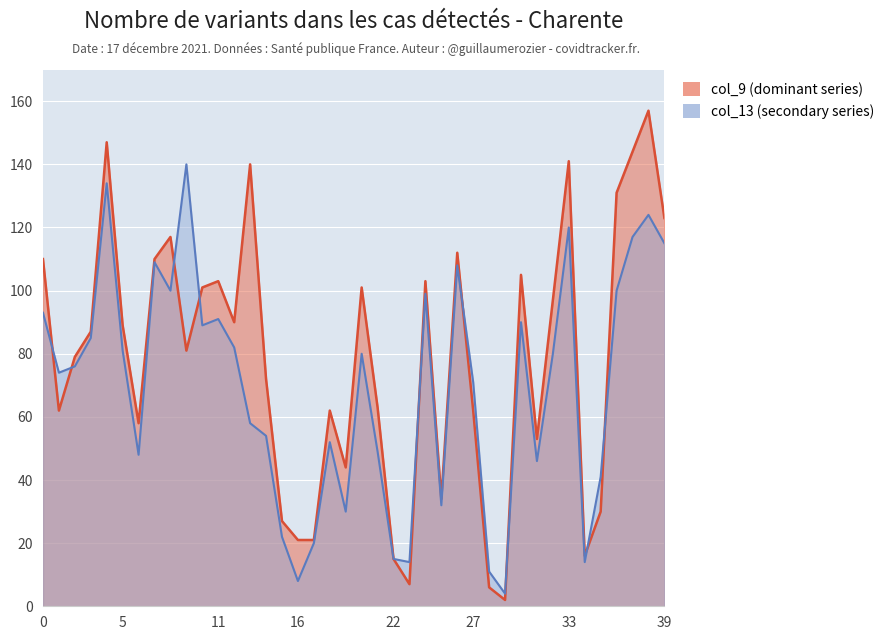

What is the minimum value shown in the chart?

2